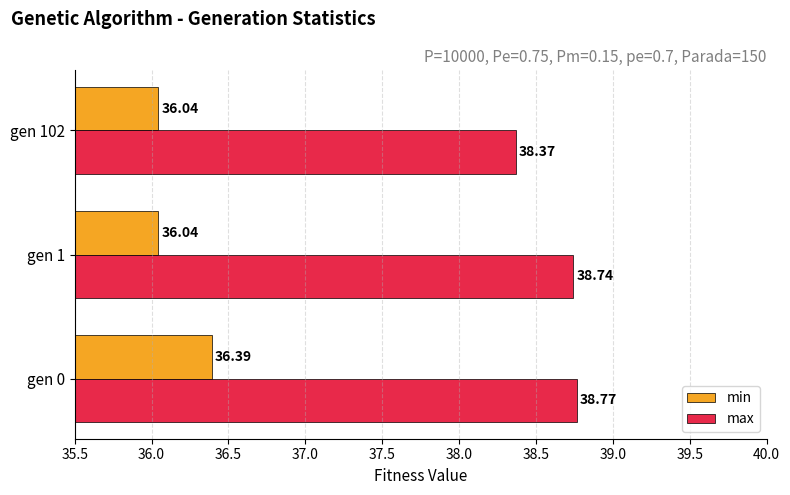

What is the average value of the max series?

38.6